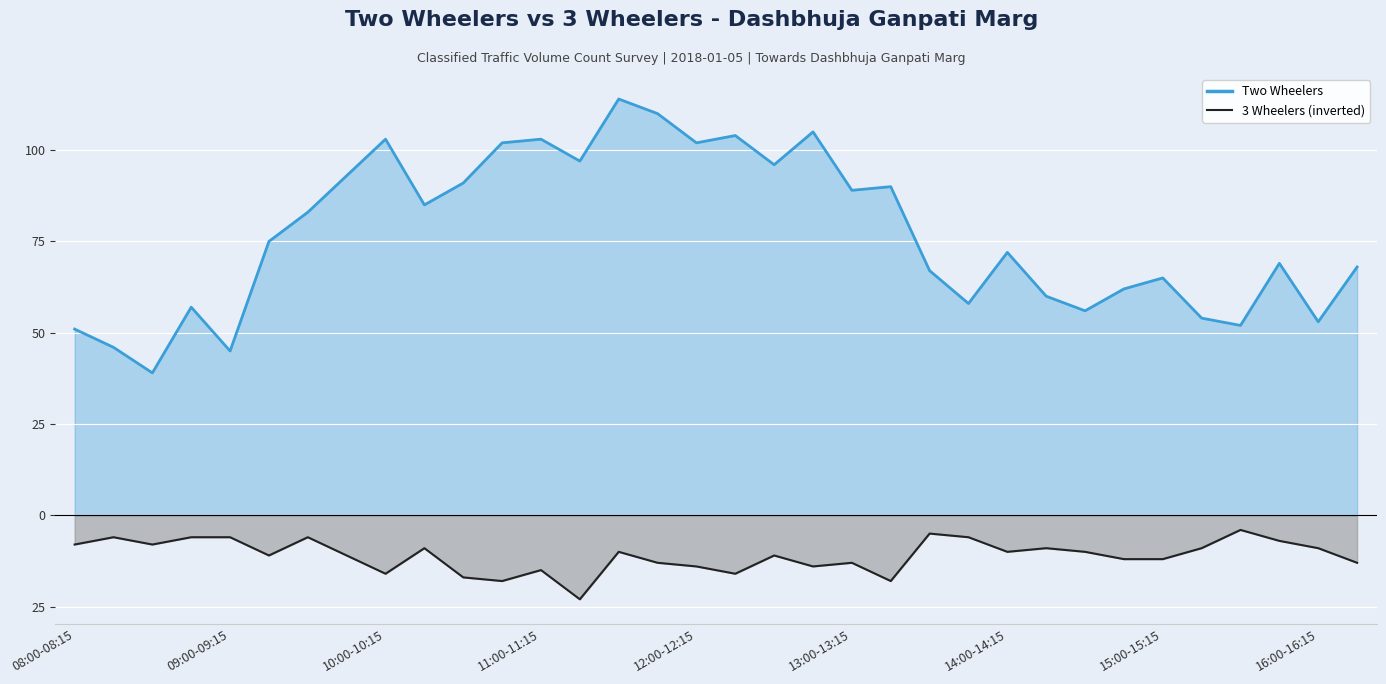

Which label corresponds to the smallest value in the chart?

11:15-11:30